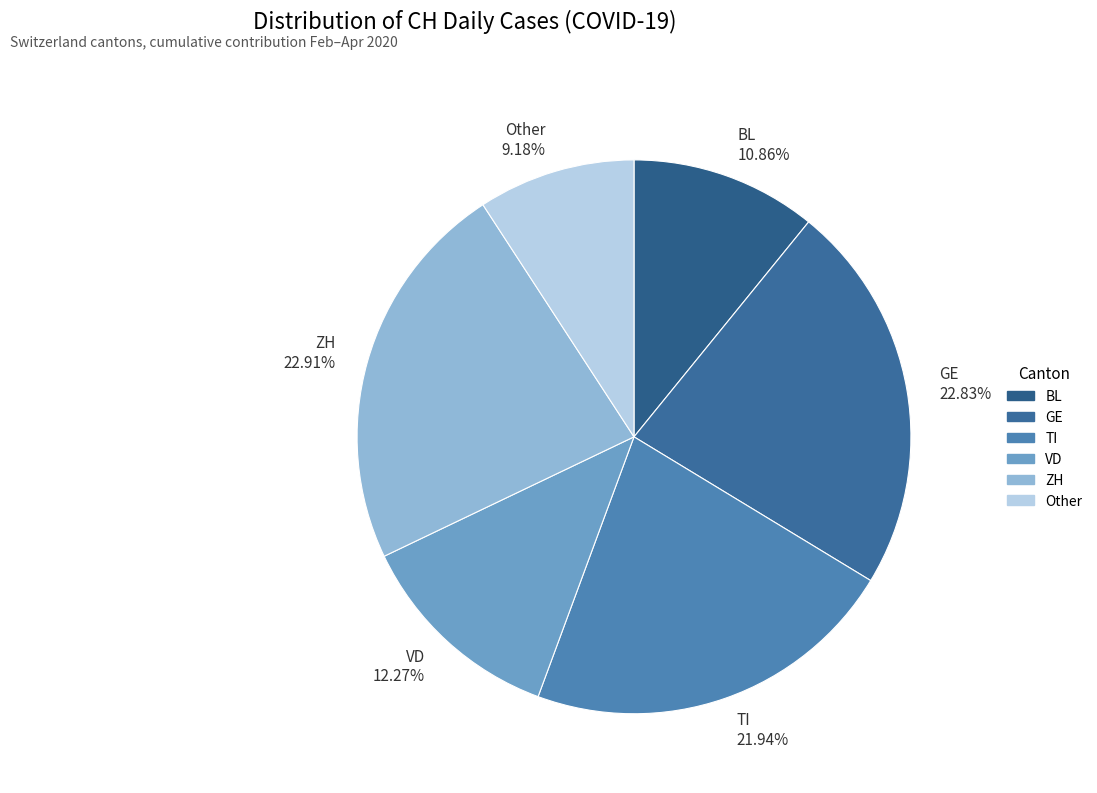

Is there a majority slice in this chart?

No